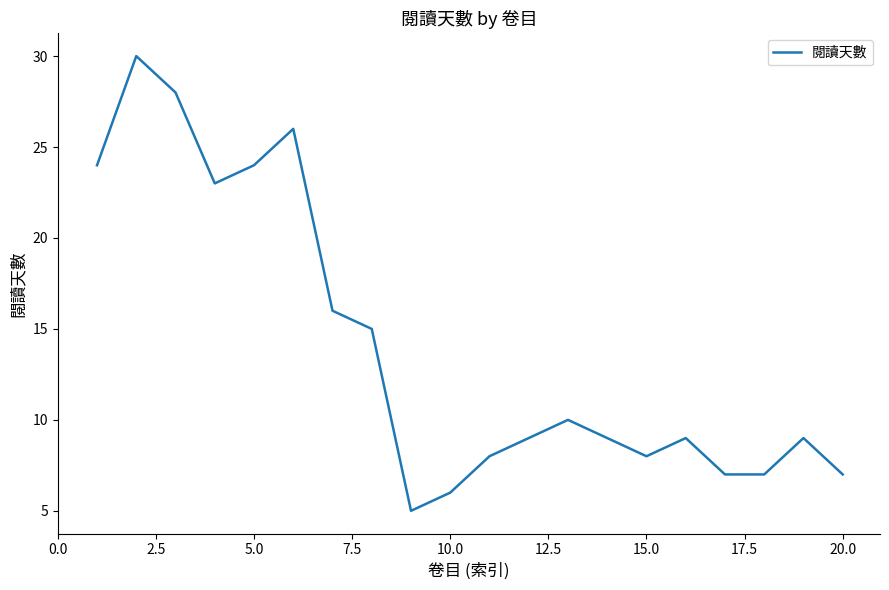

What is the smallest value displayed?

5